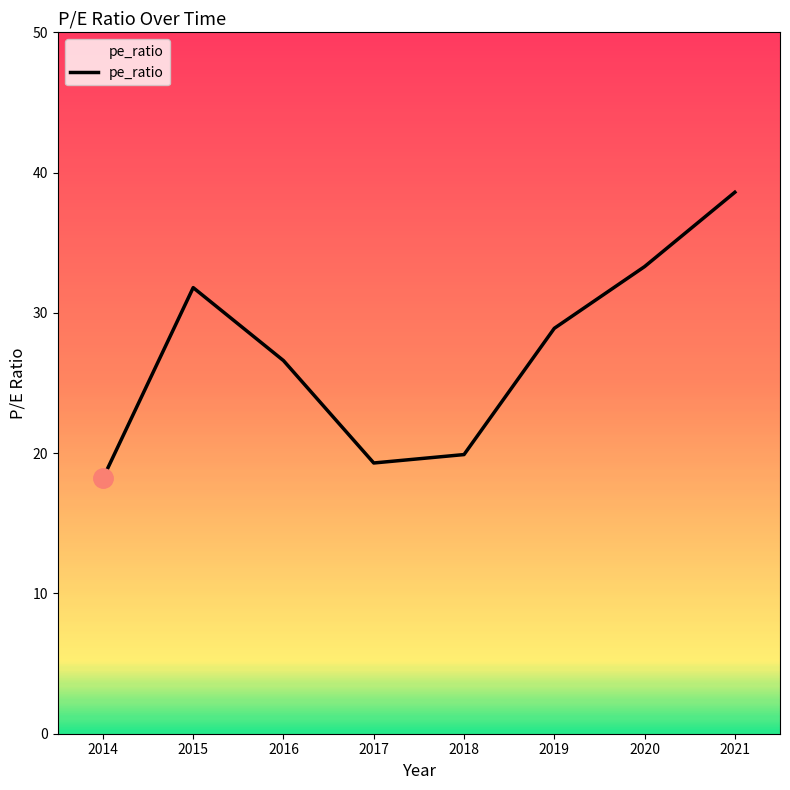

What is the change in value from 2020 to 2021?

+5.3